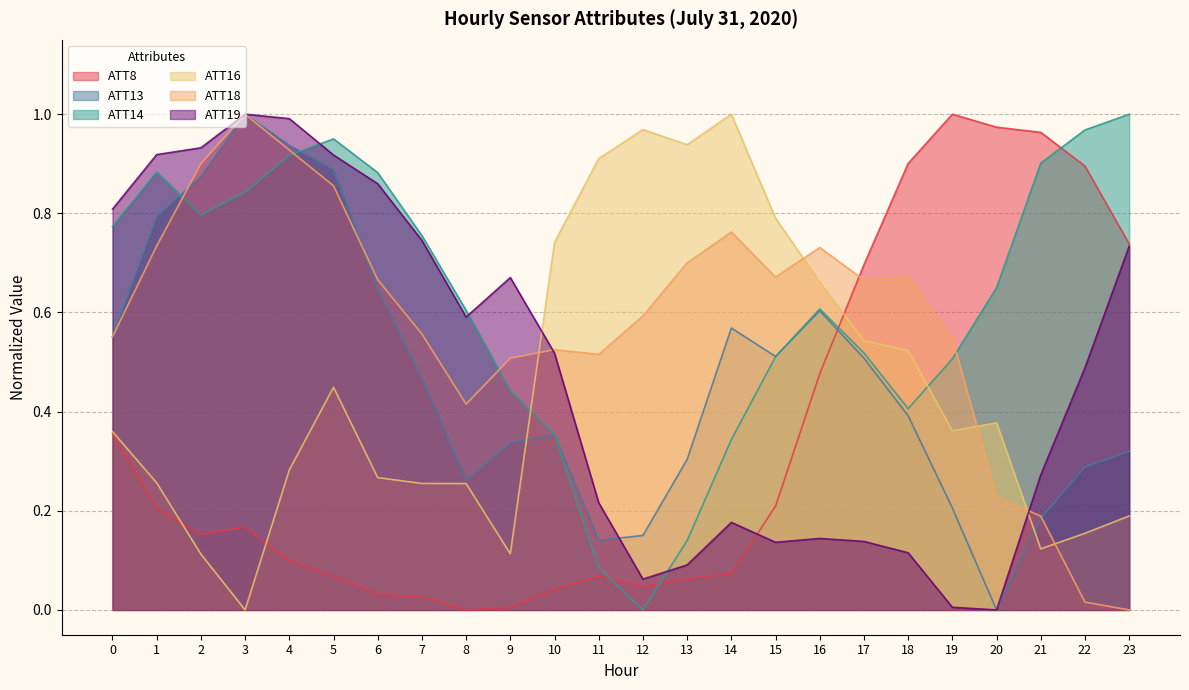

Which series changed the most between 1 and 19?

ATT19